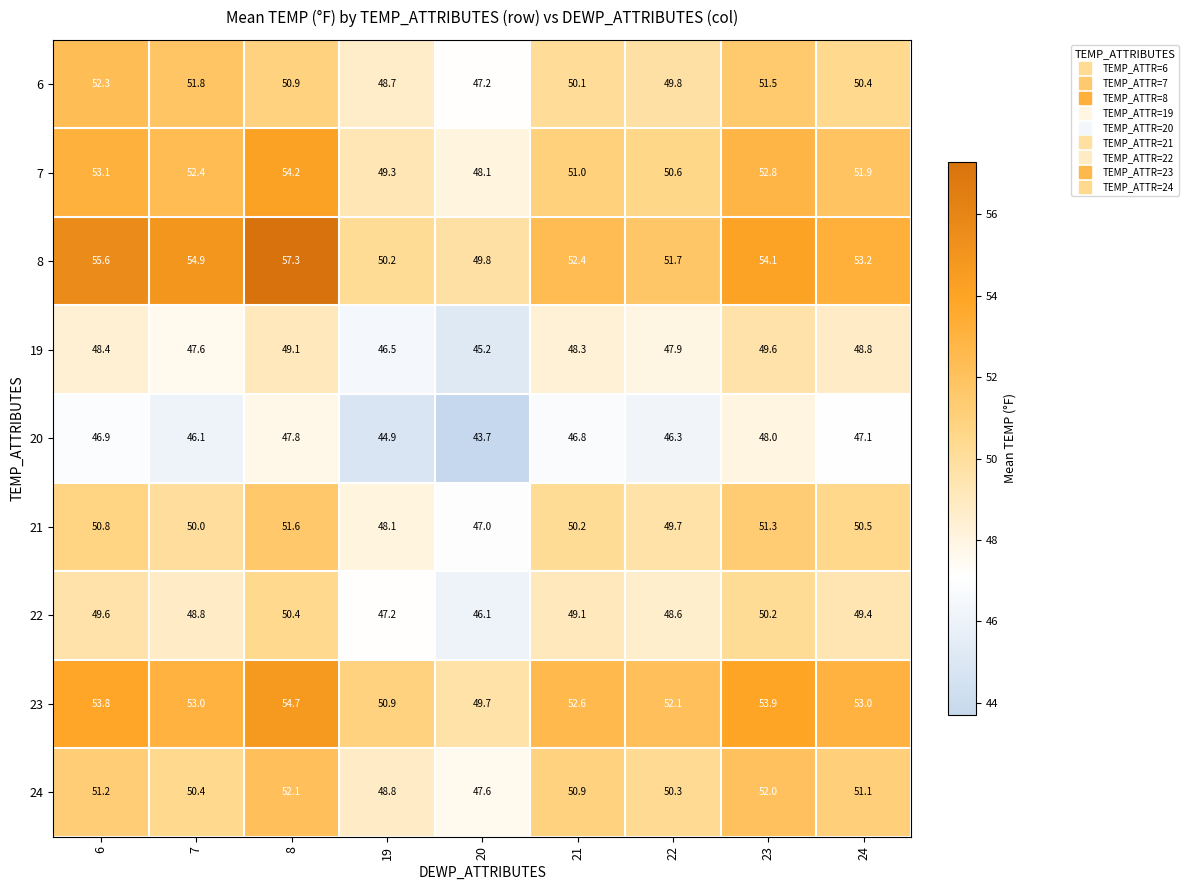

List the series in order of their peak value, highest first.

8, 23, 7, 6, 24, 21, 22, 19, 20